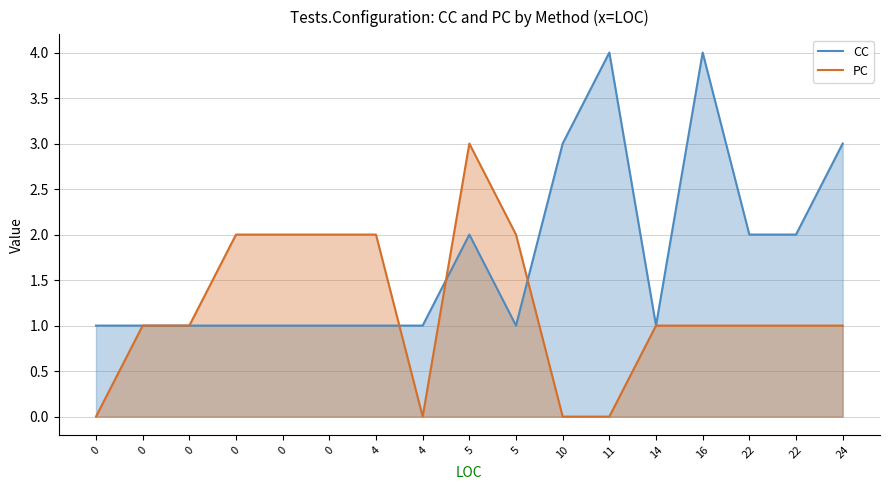

What is the value of the PC point at the 9th from the left?

3